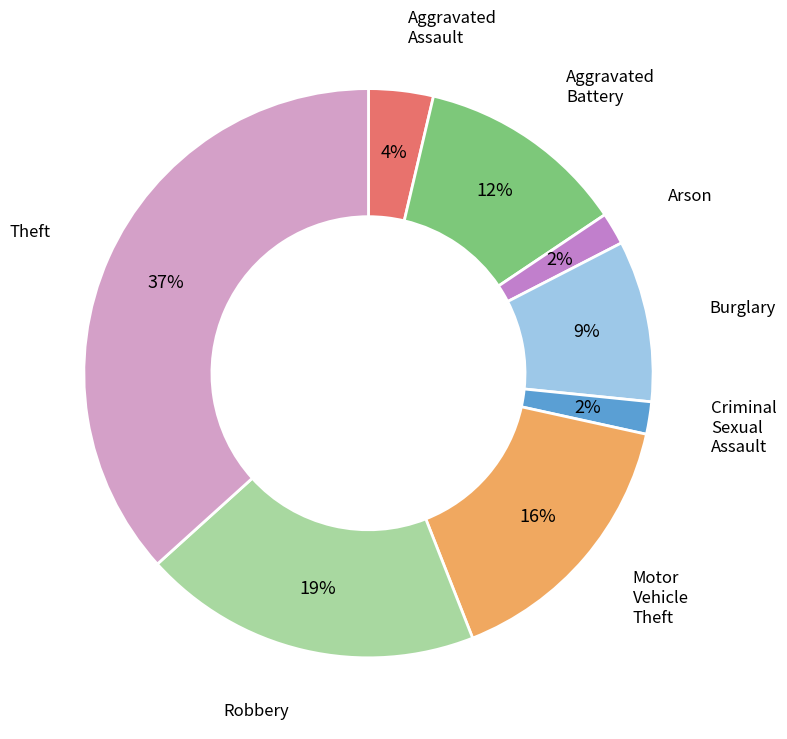

Is the sum of Aggravated Assault and Aggravated Battery greater than half?

No